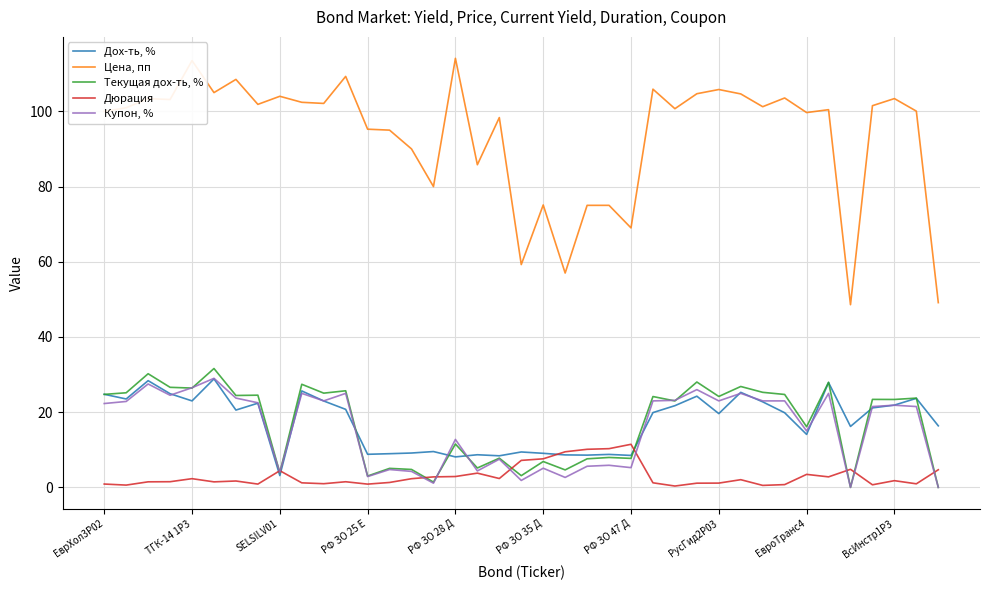

Rank the series by their maximum value, from lowest to highest.

Дюрация, Дох-ть, %, Купон, %, Текущая дох-ть, %, Цена, пп